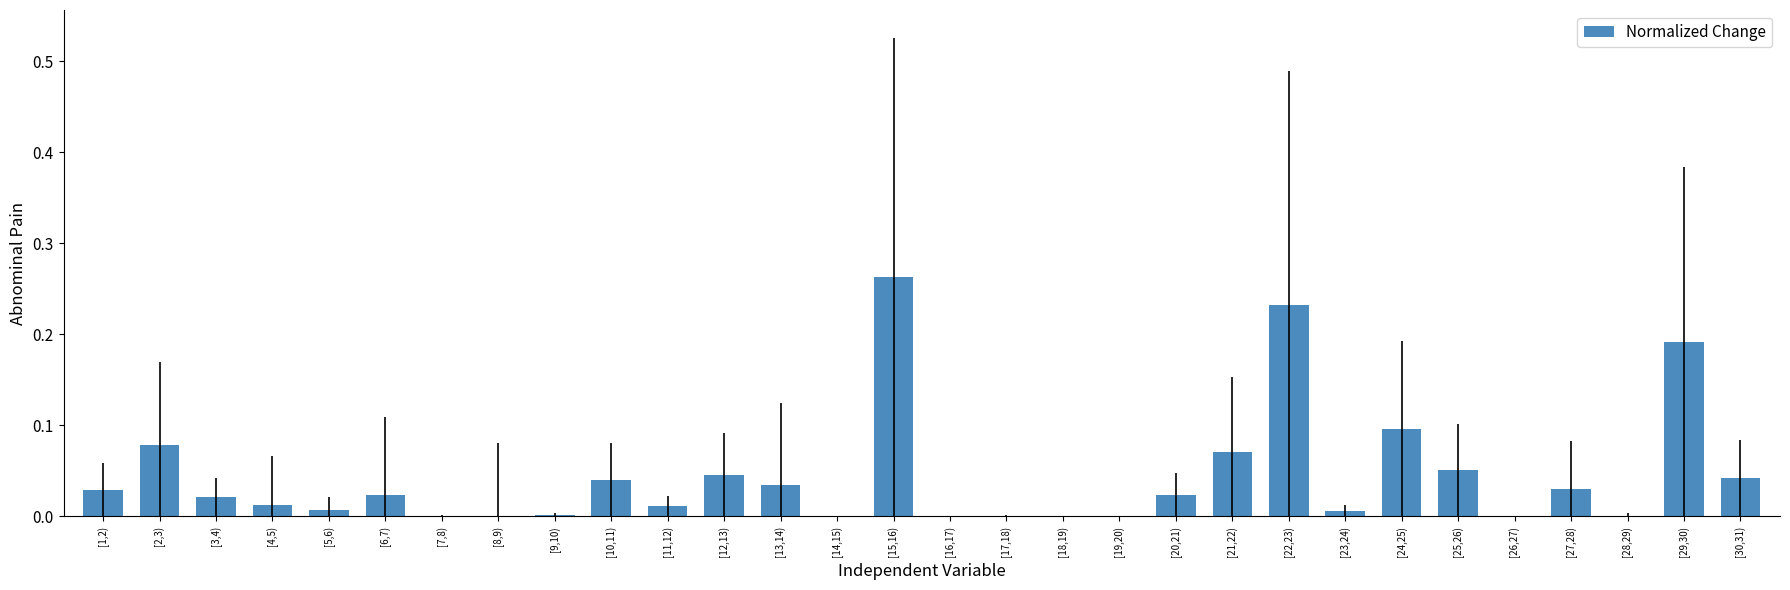

Which category has the highest value across all series?

[15,16)